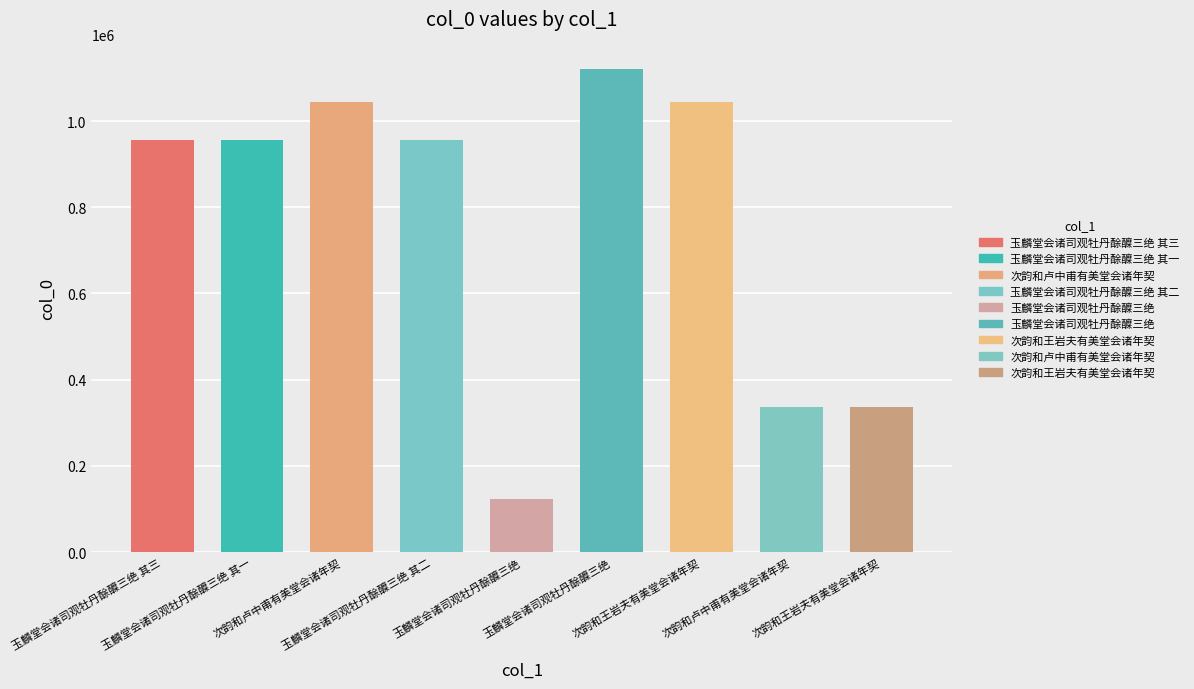

The value at 玉麟堂会诸司观牡丹酴醾三绝 is 1121734. True or false?

True